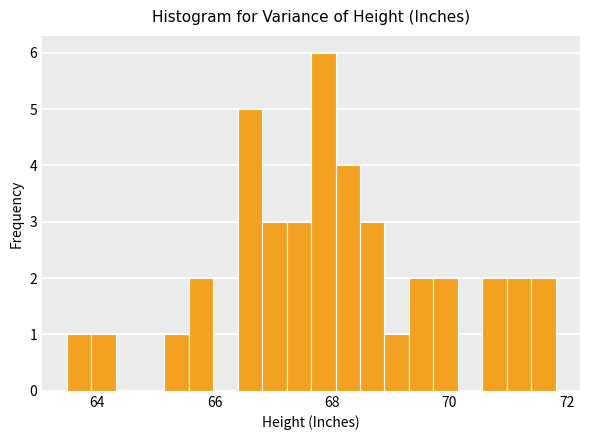

Read against the x-axis, roughly where is the centre of the tallest bar?

67.8